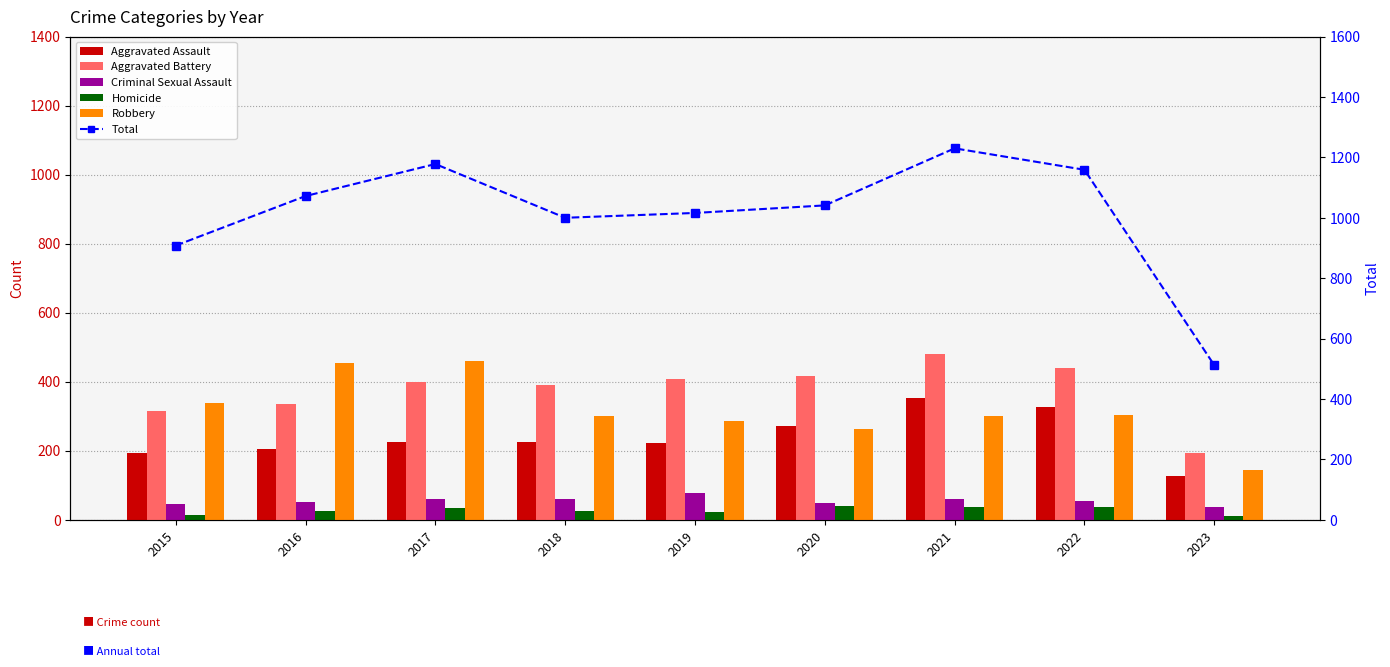

What is the maximum value for Aggravated Assault?

352